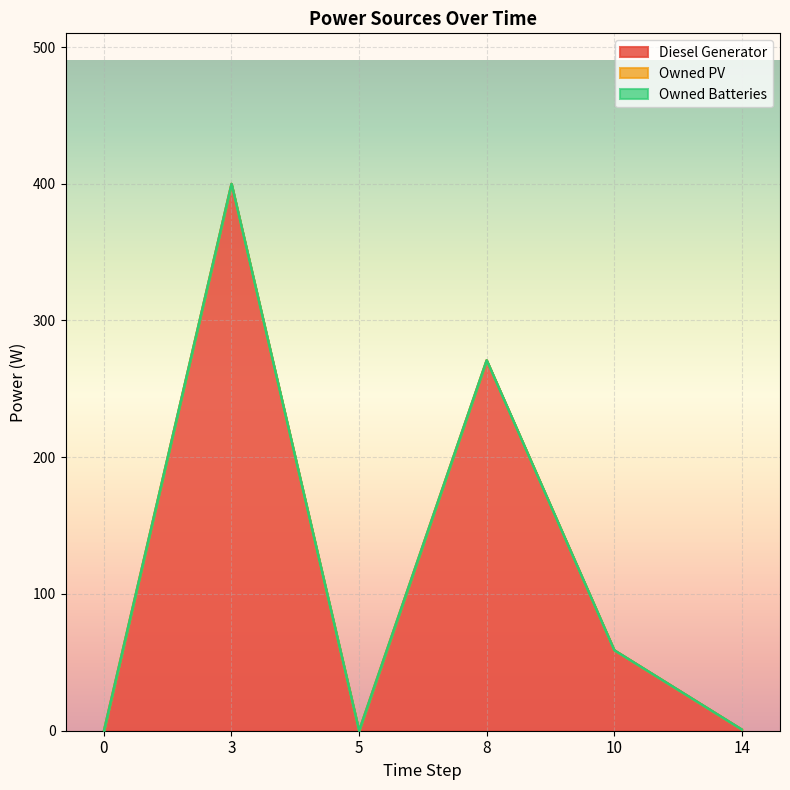

True or false: Owned PV and Diesel Generator intersect in this chart.

False